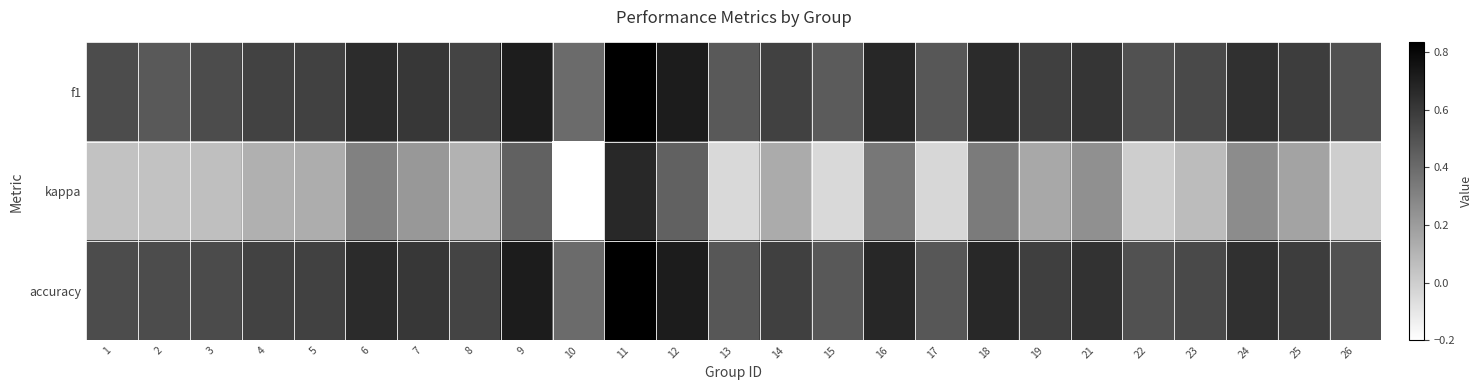

Reading left to right, transcribe all the data shown in this chart.

f1: 1=0.5	2=0.5	3=0.5	4=0.6	5=0.6	6=0.7	7=0.6	8=0.6	9=0.7	10=0.4	11=0.8	12=0.7	13=0.5	14=0.6	15=0.5	16=0.7	17=0.5	18=0.7	19=0.6	21=0.6	22=0.5	23=0.5	24=0.6	25=0.6	26=0.5
kappa: 1=0.1	2=0.1	3=0.1	4=0.1	5=0.1	6=0.3	7=0.2	8=0.1	9=0.4	10=-0.2	11=0.7	12=0.4	13=-0.0	14=0.1	15=-0.0	16=0.3	17=-0.0	18=0.3	19=0.2	21=0.2	22=0.0	23=0.1	24=0.3	25=0.2	26=0.0
accuracy: 1=0.5	2=0.5	3=0.5	4=0.6	5=0.6	6=0.7	7=0.6	8=0.6	9=0.7	10=0.4	11=0.8	12=0.7	13=0.5	14=0.6	15=0.5	16=0.7	17=0.5	18=0.7	19=0.6	21=0.6	22=0.5	23=0.5	24=0.6	25=0.6	26=0.5